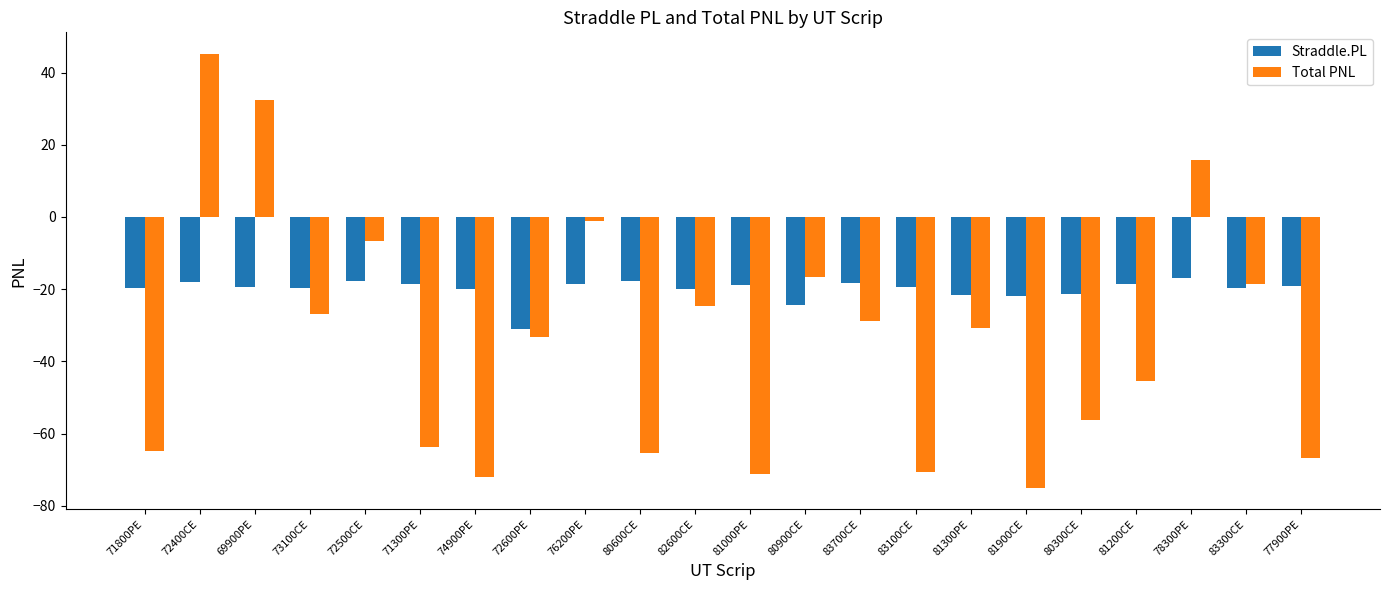

How many data points in Total PNL are less than -30?

12